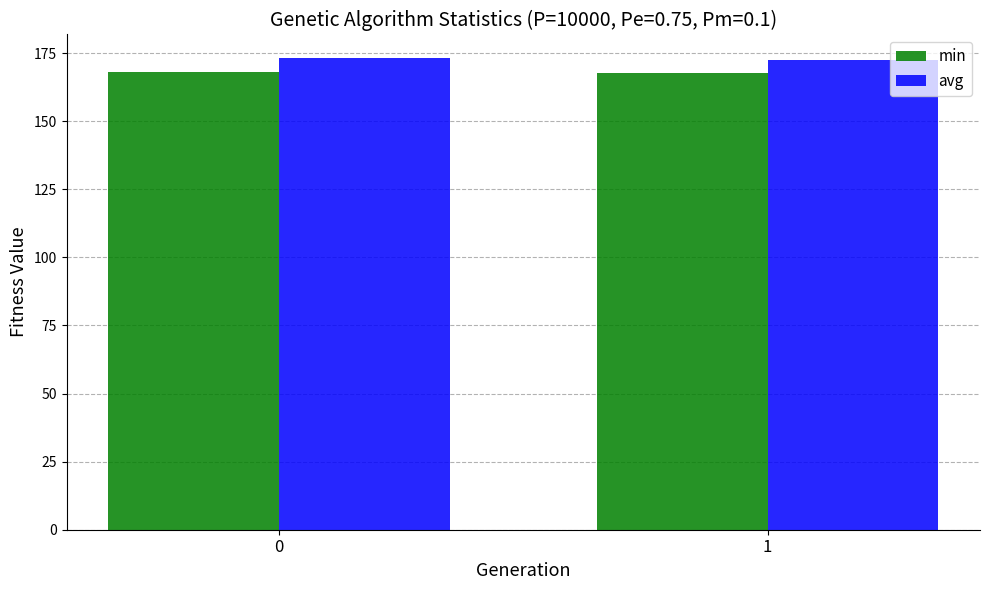

Rank the series by their maximum value, from lowest to highest.

min, avg